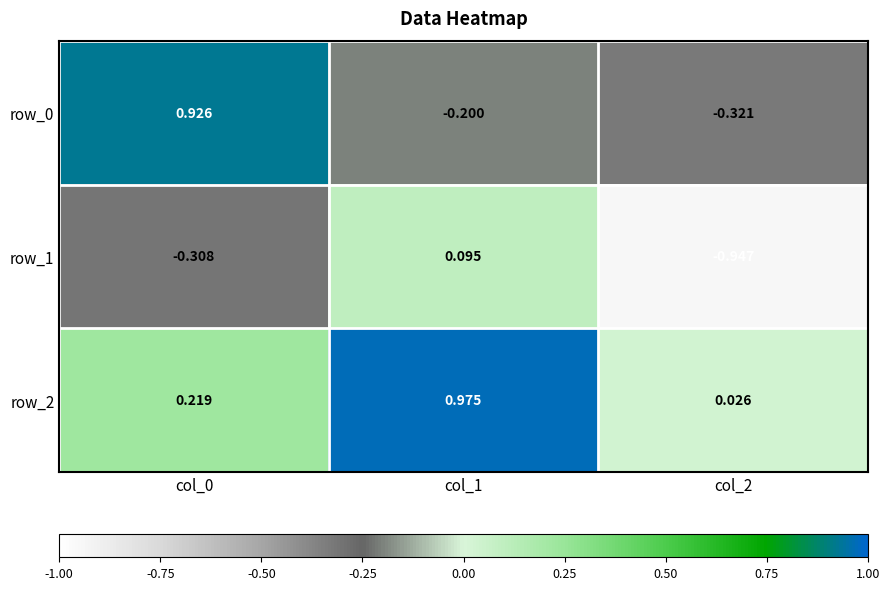

Is the value of row_0 at col_0 greater than the value of row_1 at col_0?

Yes